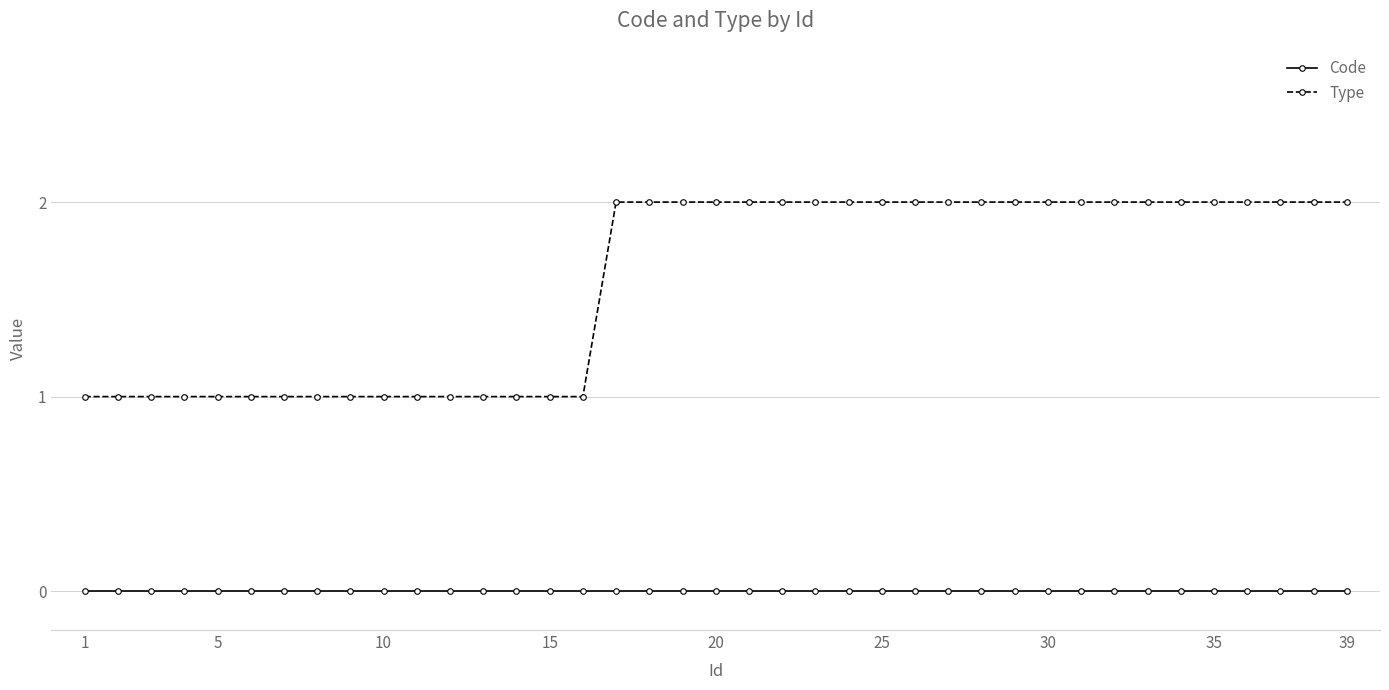

Which series has the widest spread of values?

Type